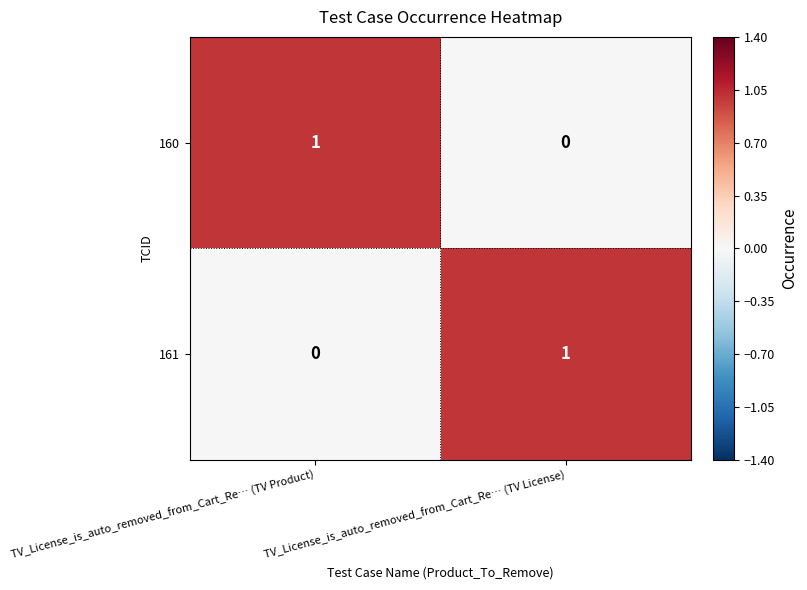

True or false: 160 has a value of 1 at TV_License_is_auto_removed_from_Cart_Re… (TV Product).

True